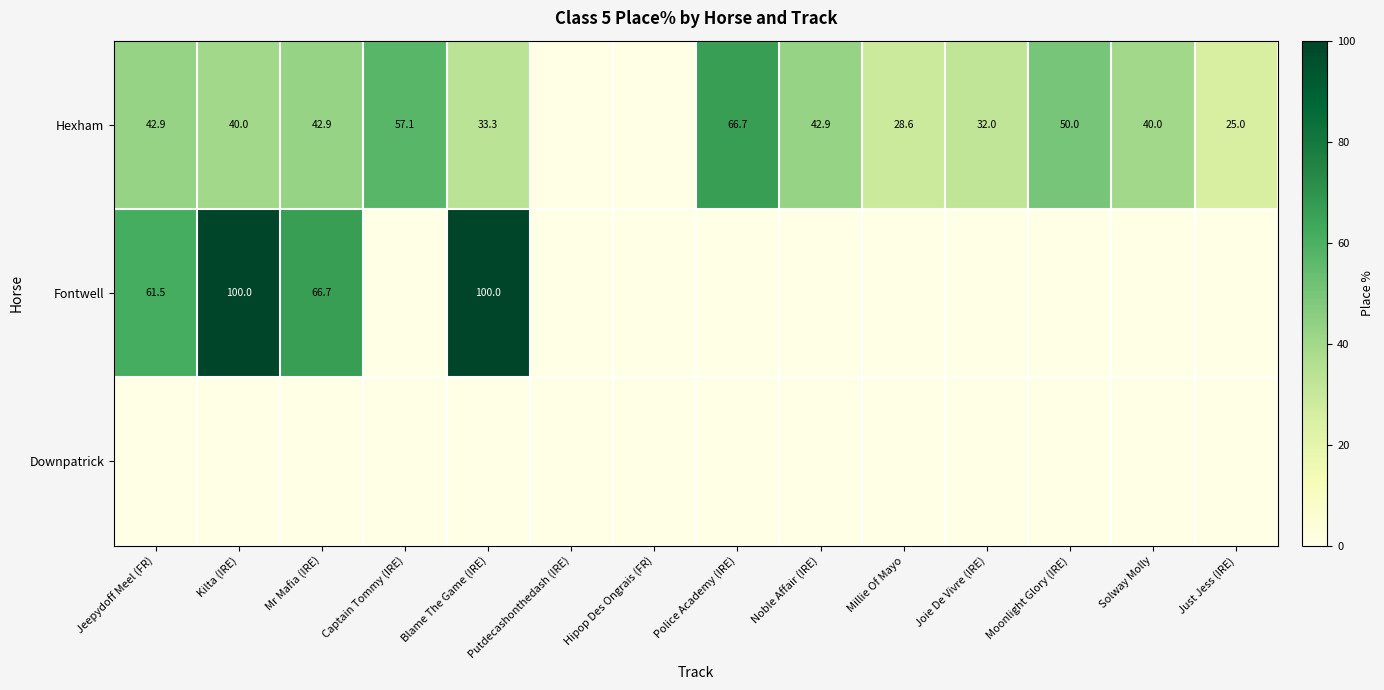

The value of Hexham at Moonlight Glory (IRE) is 50.0. True or false?

True